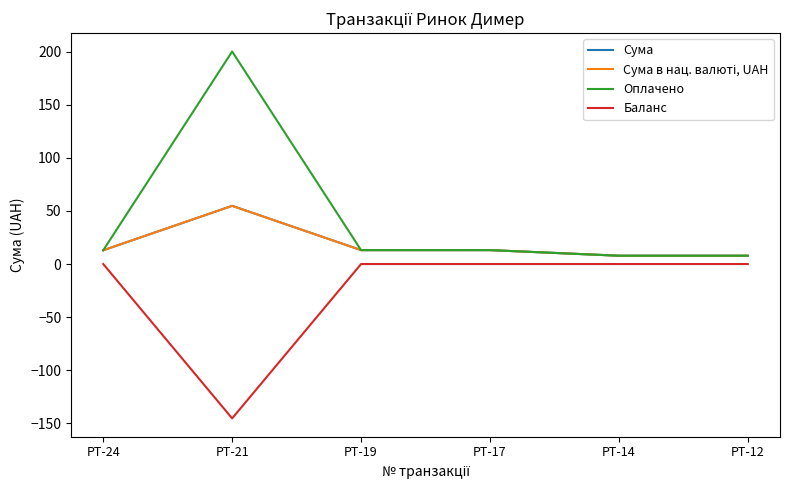

What is the value of the Сума point at the 4th from the left?

13.1